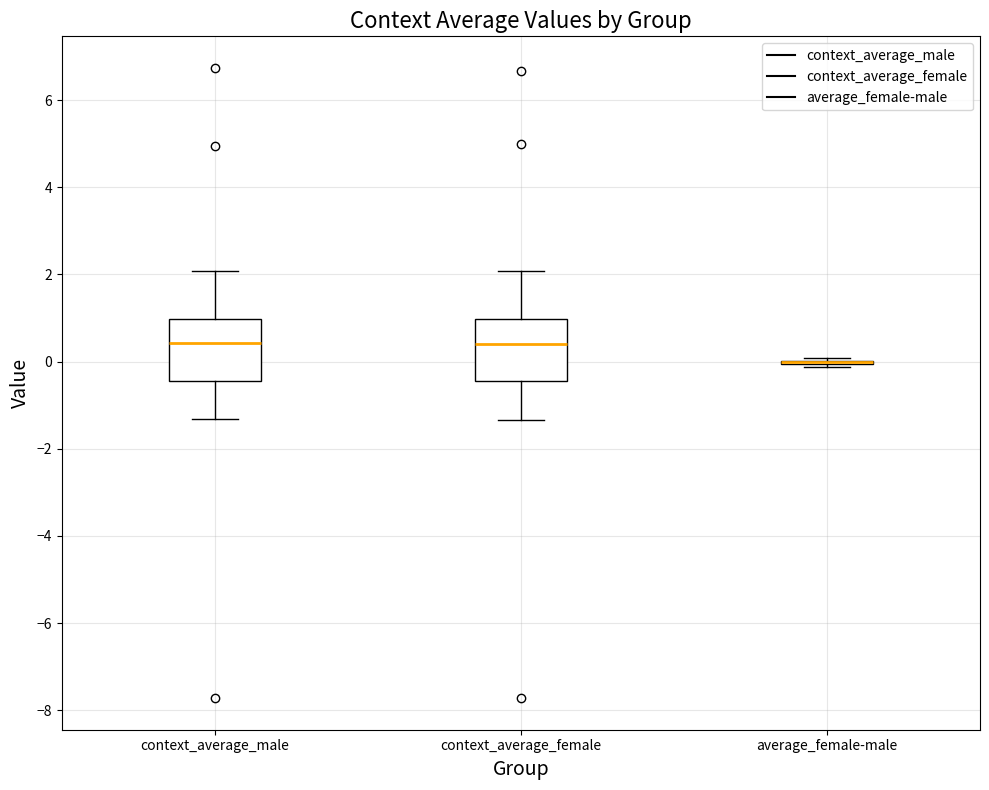

Reading left to right, transcribe this box plot: for each box, give where its median line is, the range the box spans, and where its two whiskers end, as read against the y-axis. The values are not printed on the chart, so give them approximately, as read against the axis.

context_average_male: median 0.4, box -0.4 to 1.0, whiskers -1.4 to 2.0
context_average_female: median 0.4, box -0.4 to 1.0, whiskers -1.4 to 2.0
average_female-male: box collapsed to a line at 0.0, whiskers -0.2 to 0.0